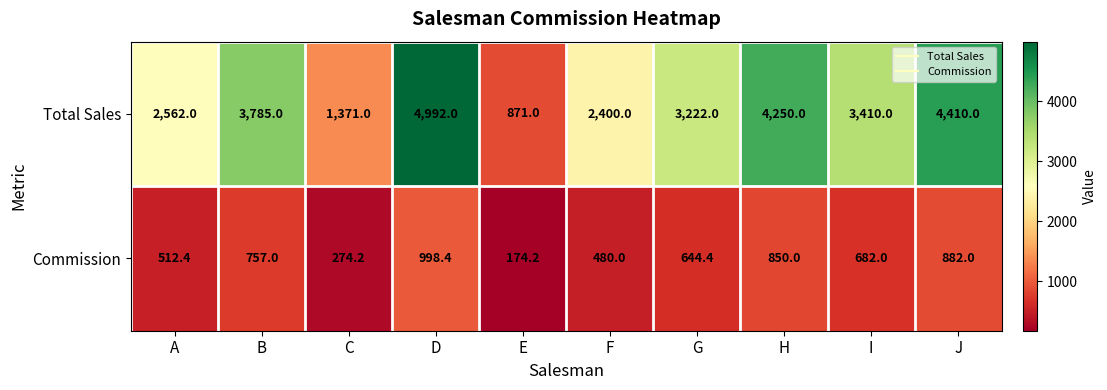

What is the spread (max minus min) of values at H?

3400.0